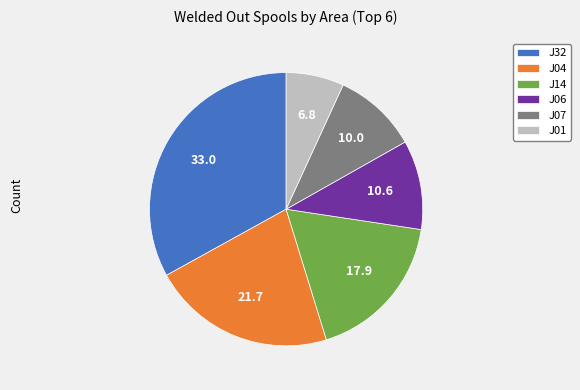

True or false: J07 accounts for 1% of the total.

False